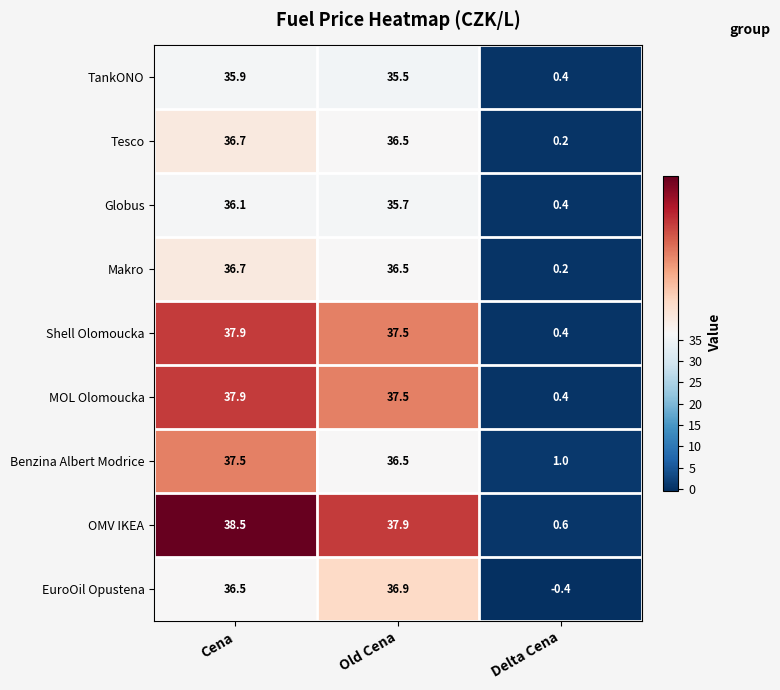

Reading left to right, extract all data points from this chart.

TankONO: 35.9	35.5	0.4
Tesco: 36.7	36.5	0.2
Globus: 36.1	35.7	0.4
Makro: 36.7	36.5	0.2
Shell Olomoucka: 37.9	37.5	0.4
MOL Olomoucka: 37.9	37.5	0.4
Benzina Albert Modrice: 37.5	36.5	1.0
OMV IKEA: 38.5	37.9	0.6
EuroOil Opustena: 36.5	36.9	-0.4